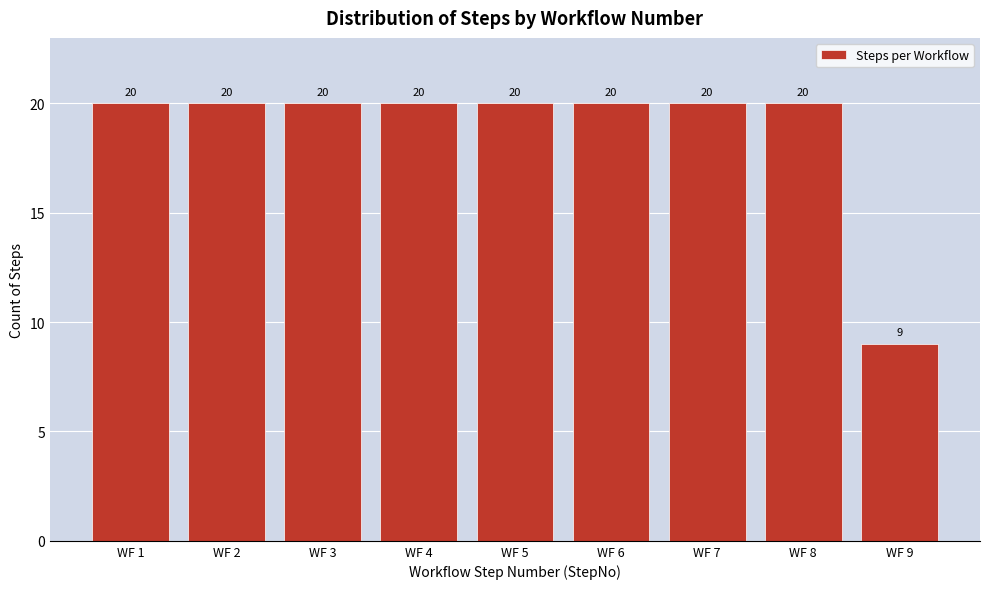

Reading left to right, transcribe all the data shown in this chart.

WF 1=20	WF 2=20	WF 3=20	WF 4=20	WF 5=20	WF 6=20	WF 7=20	WF 8=20	WF 9=9